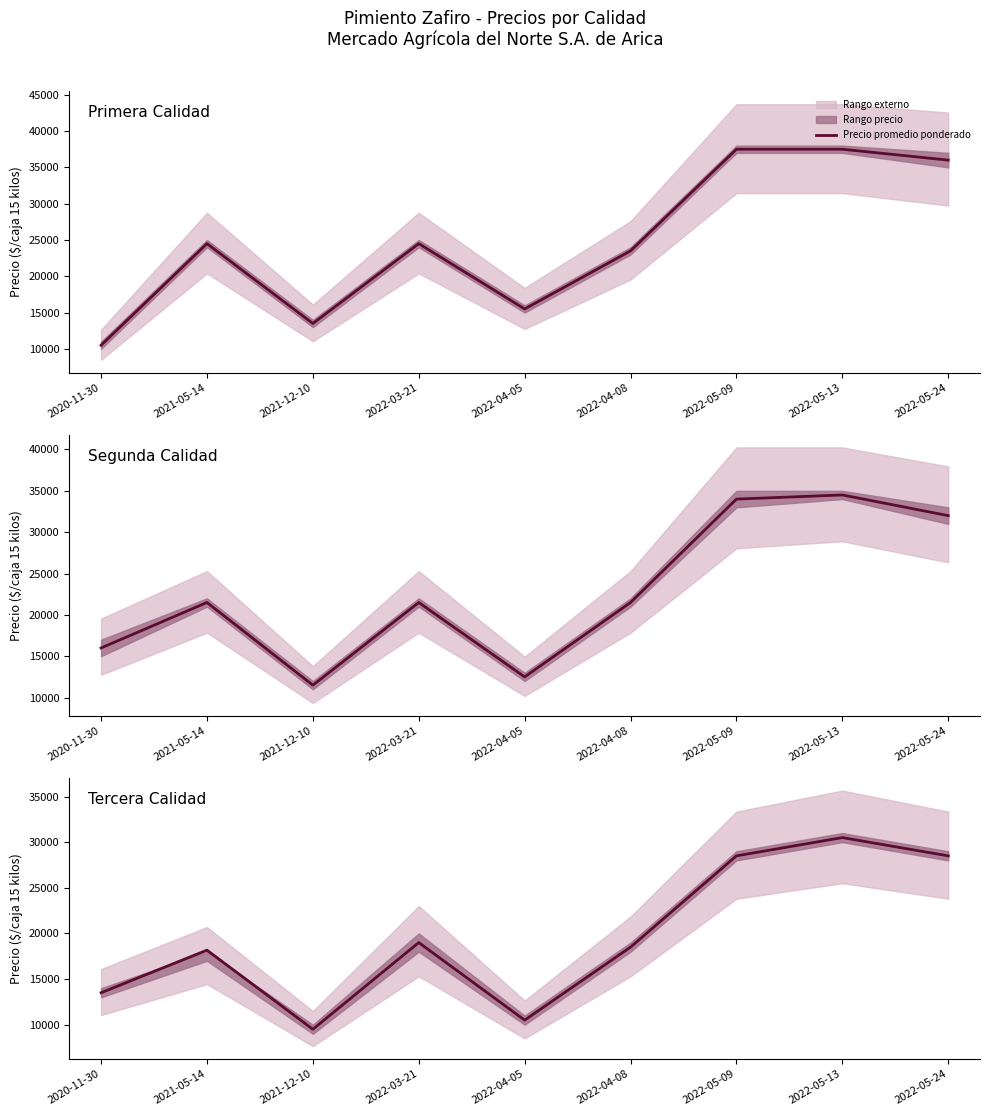

What is the difference between the maximum and minimum values?

21000